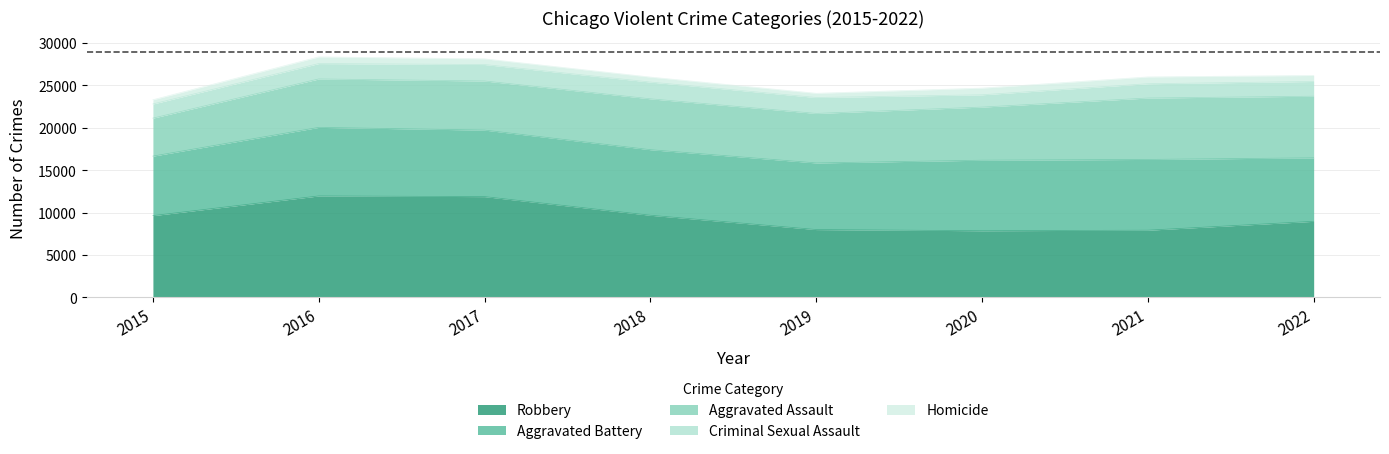

Which series has the largest range (max minus min)?

Robbery